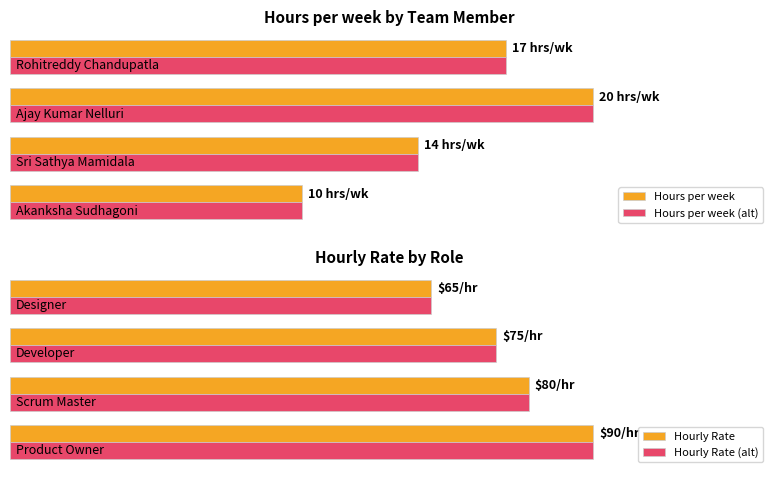

How many bars are there in total?

16